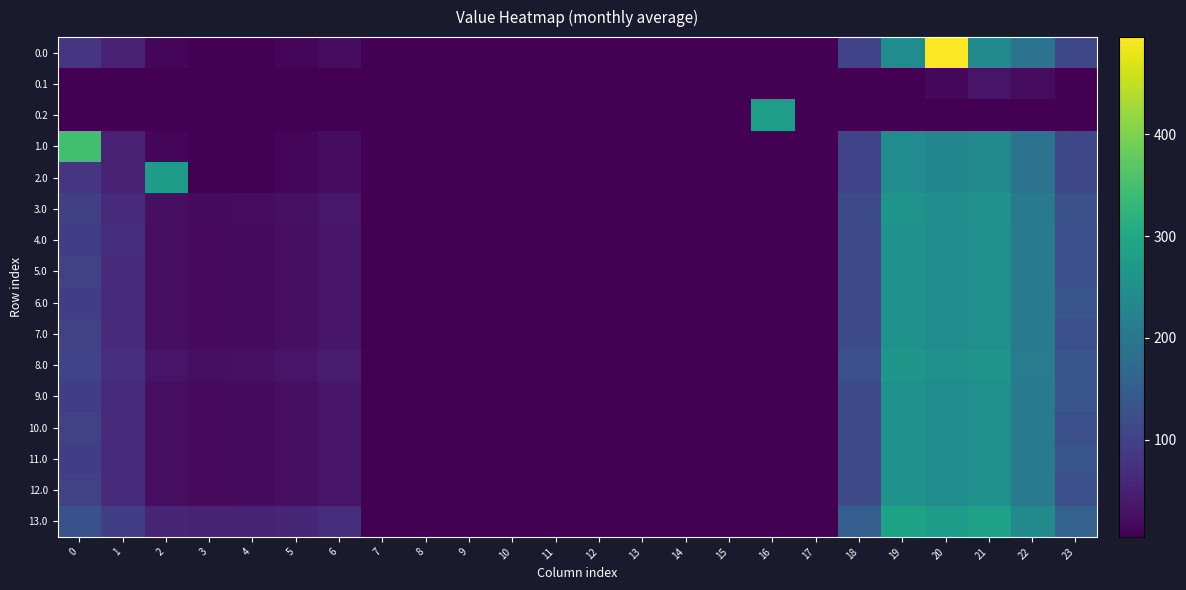

At which category does the chart reach its minimum across all series?

7